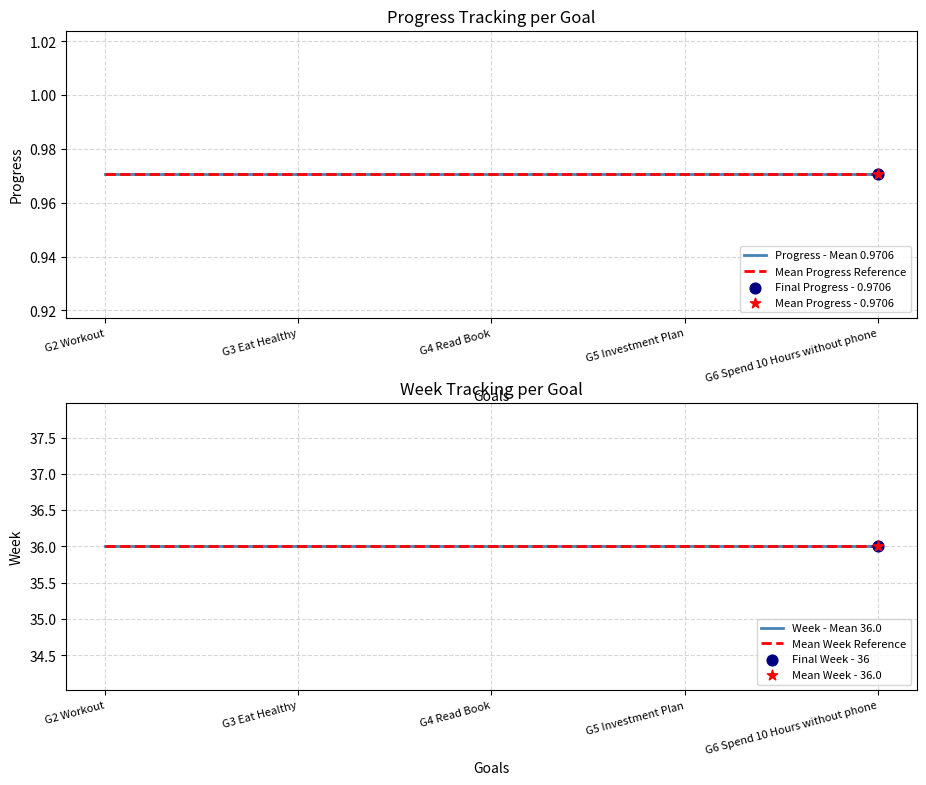

Which series reaches the minimum Y coordinate?

Progress - Mean 0.9706